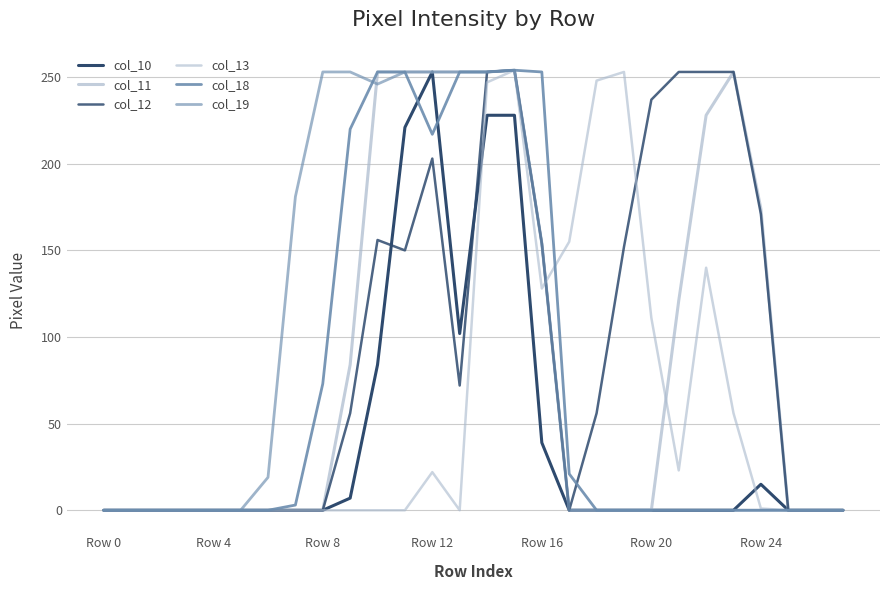

How many lines are shown in the chart?

6